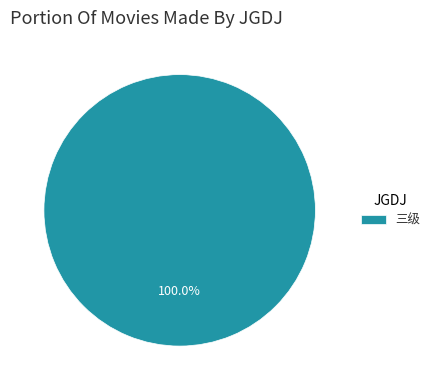

Is 三级 the majority of the pie?

Yes